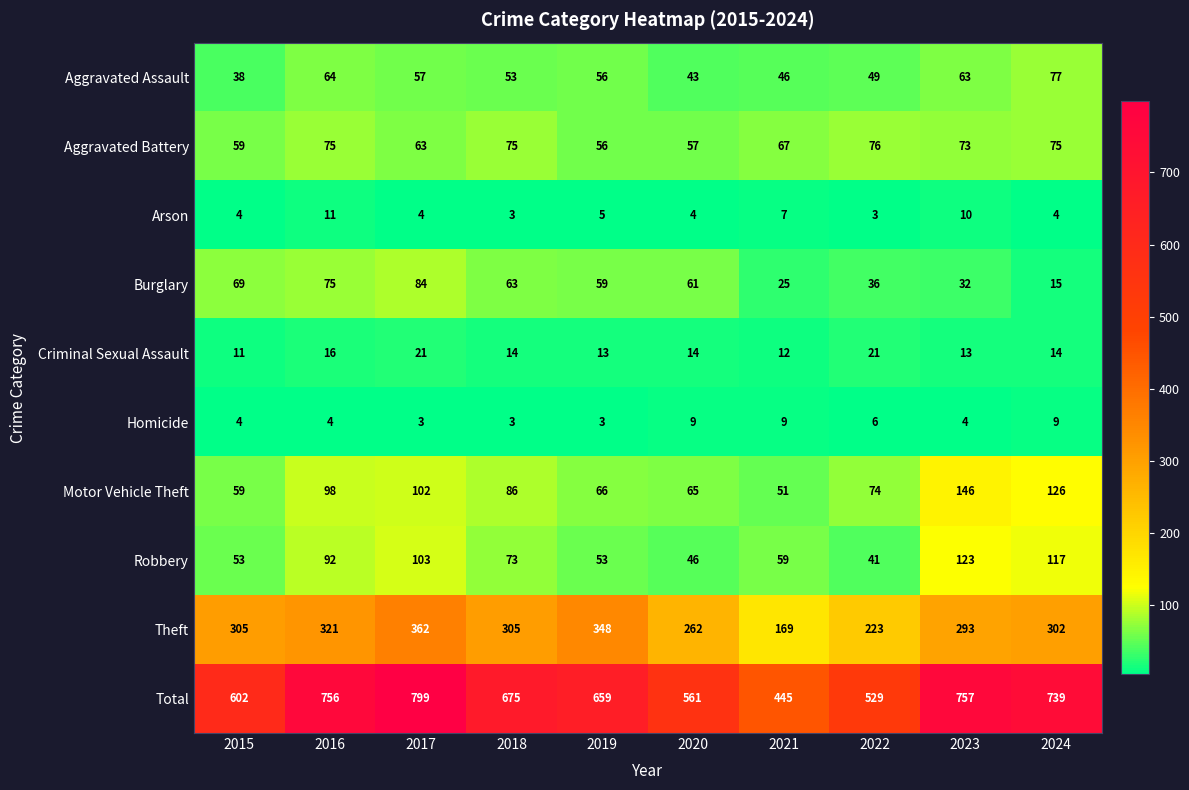

At how many categories does at least one series exceed 184?

10